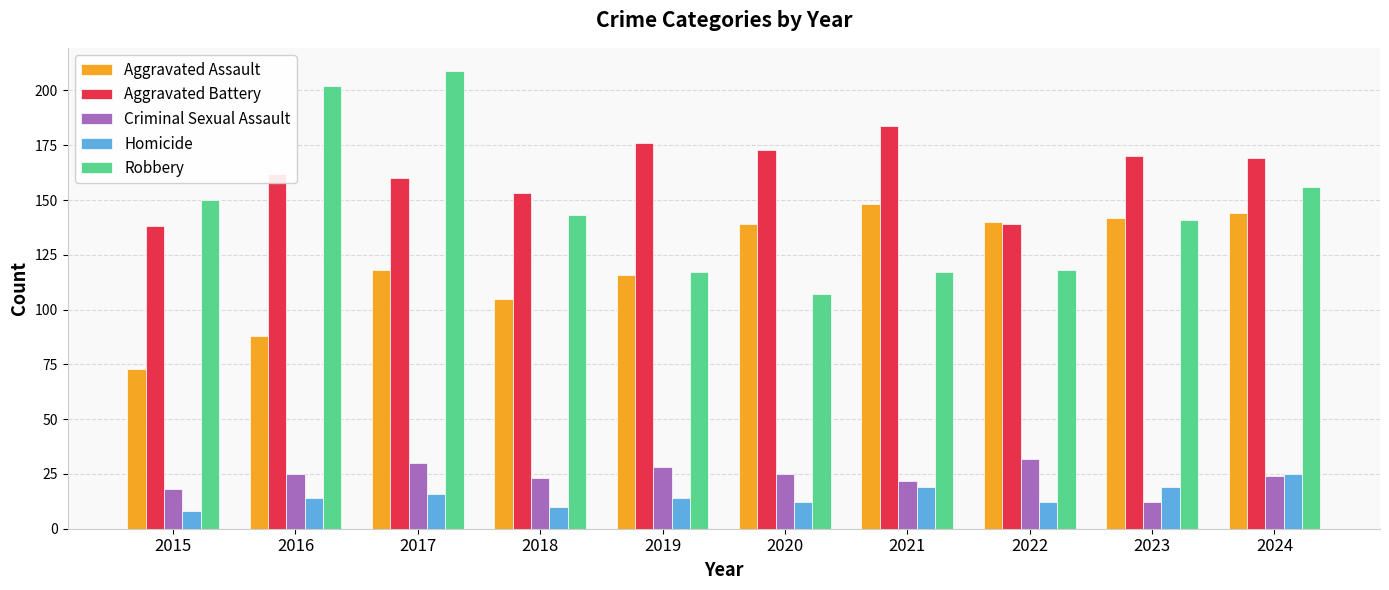

What is the approximate value of Criminal Sexual Assault at 2018, to the nearest 5?

25